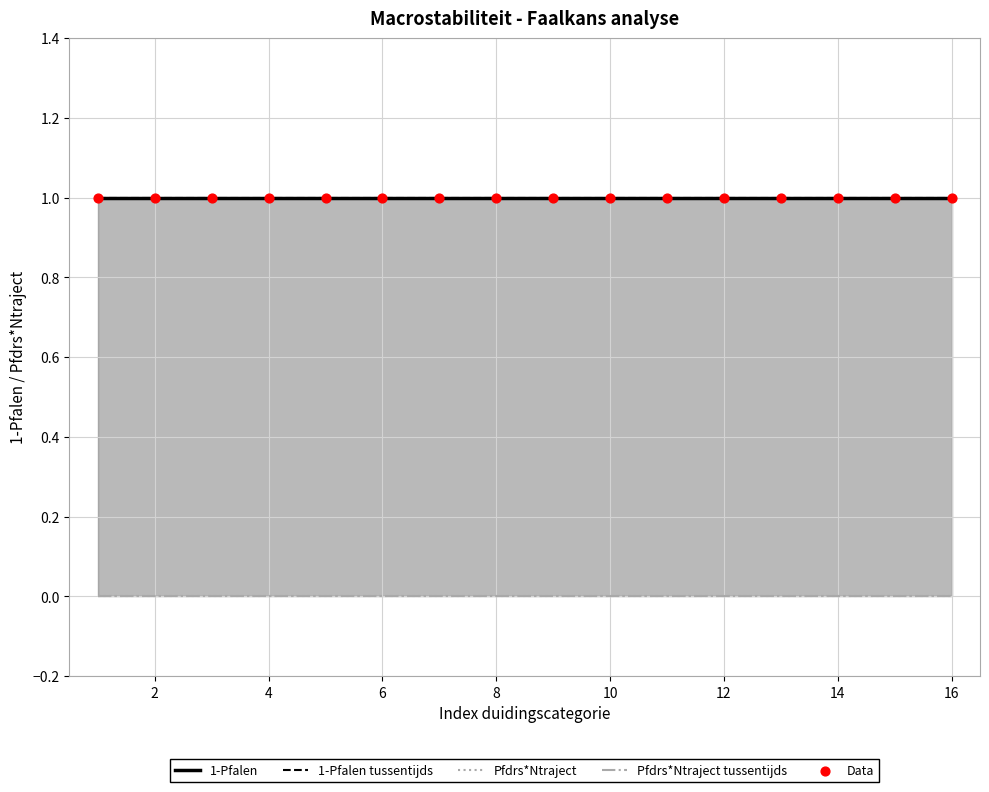

Which series contains the highest Y value?

1-Pfalen